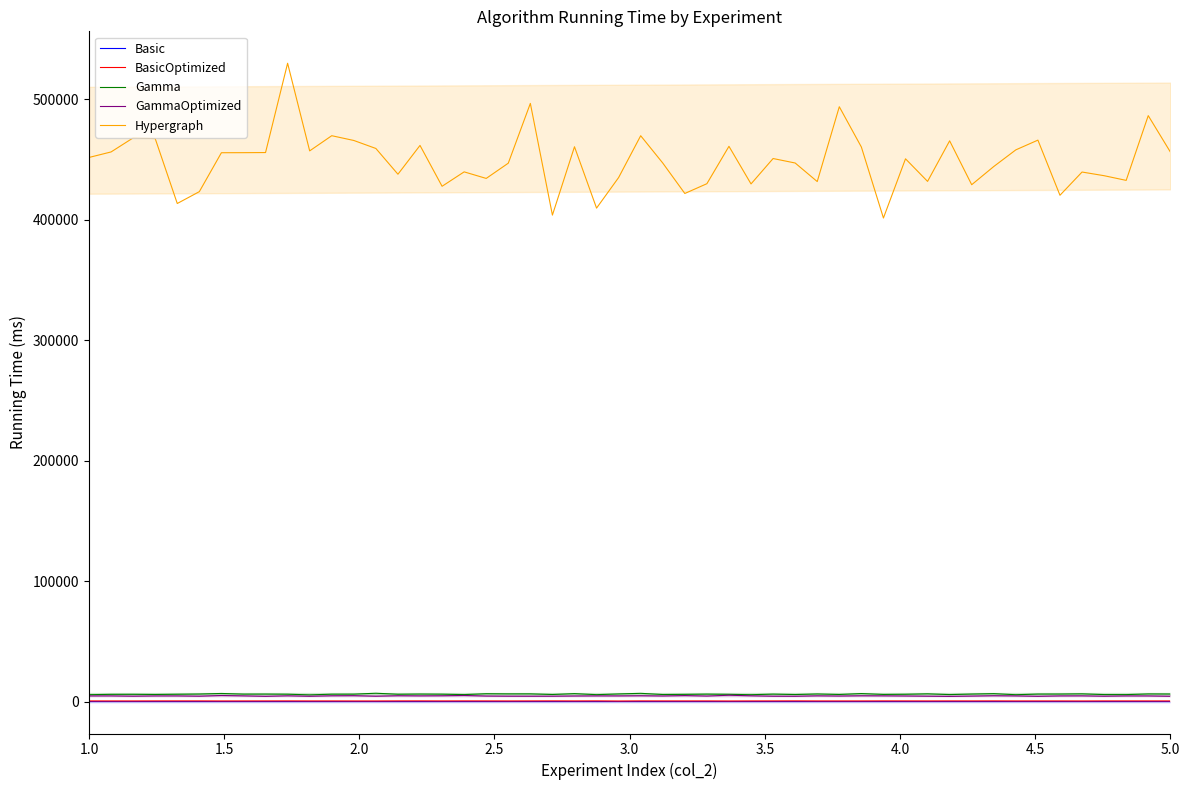

True or false: Basic and Hypergraph cross at least once.

False